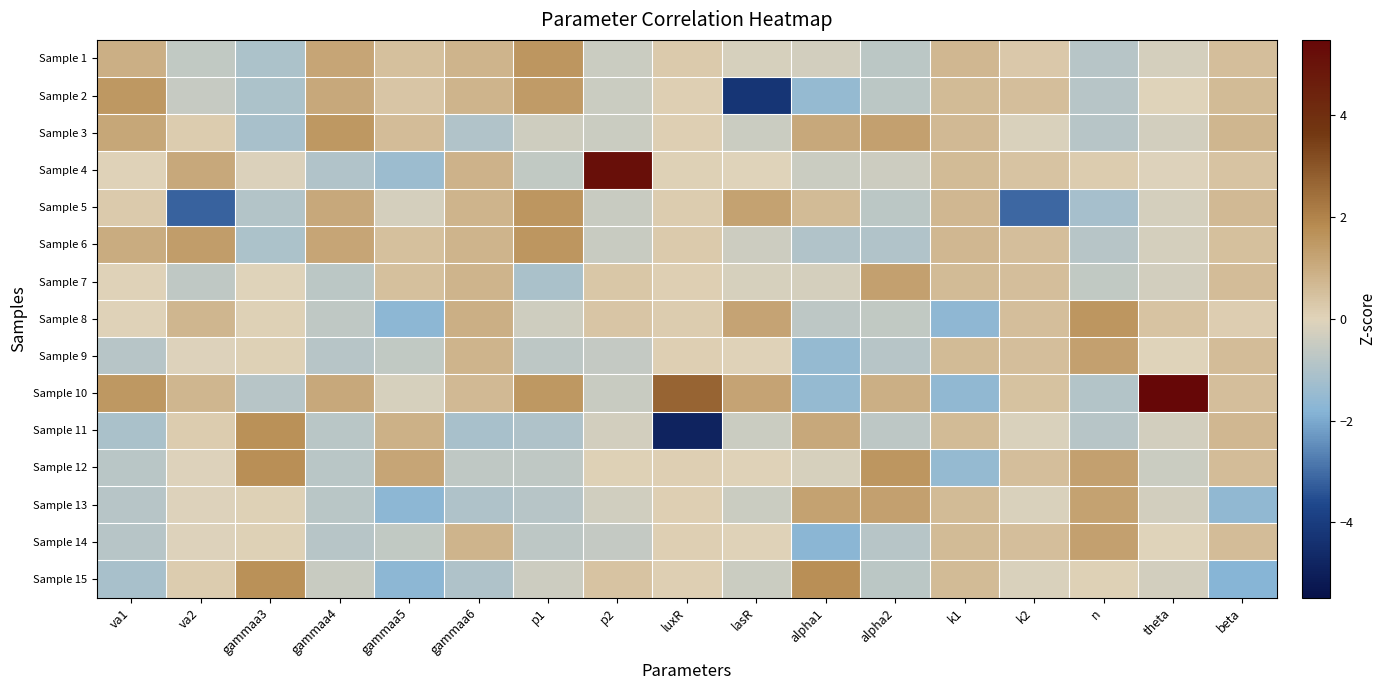

At which category is the sum across all series the highest?

beta